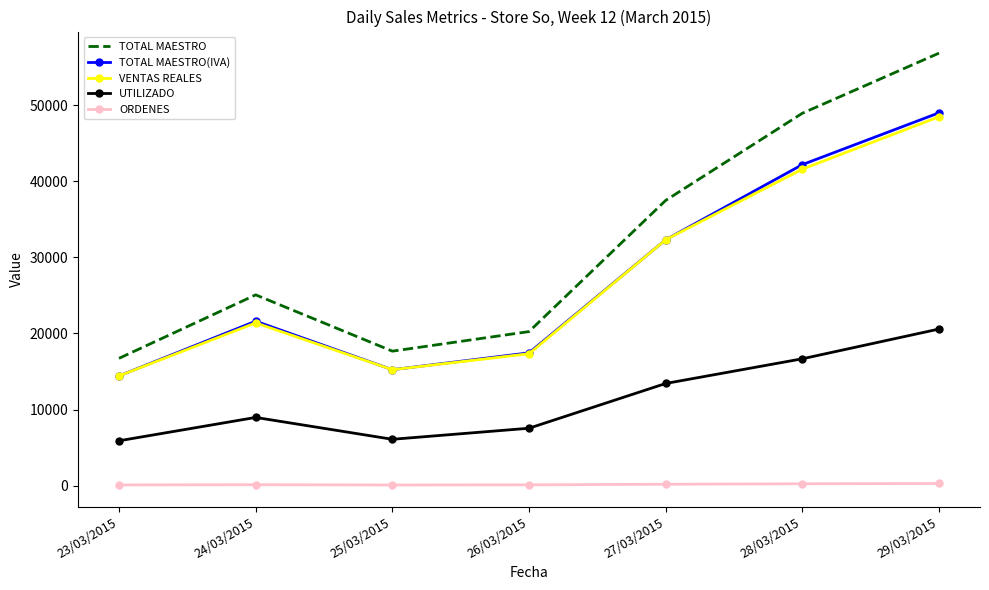

At how many categories does at least one series exceed 48380?

2